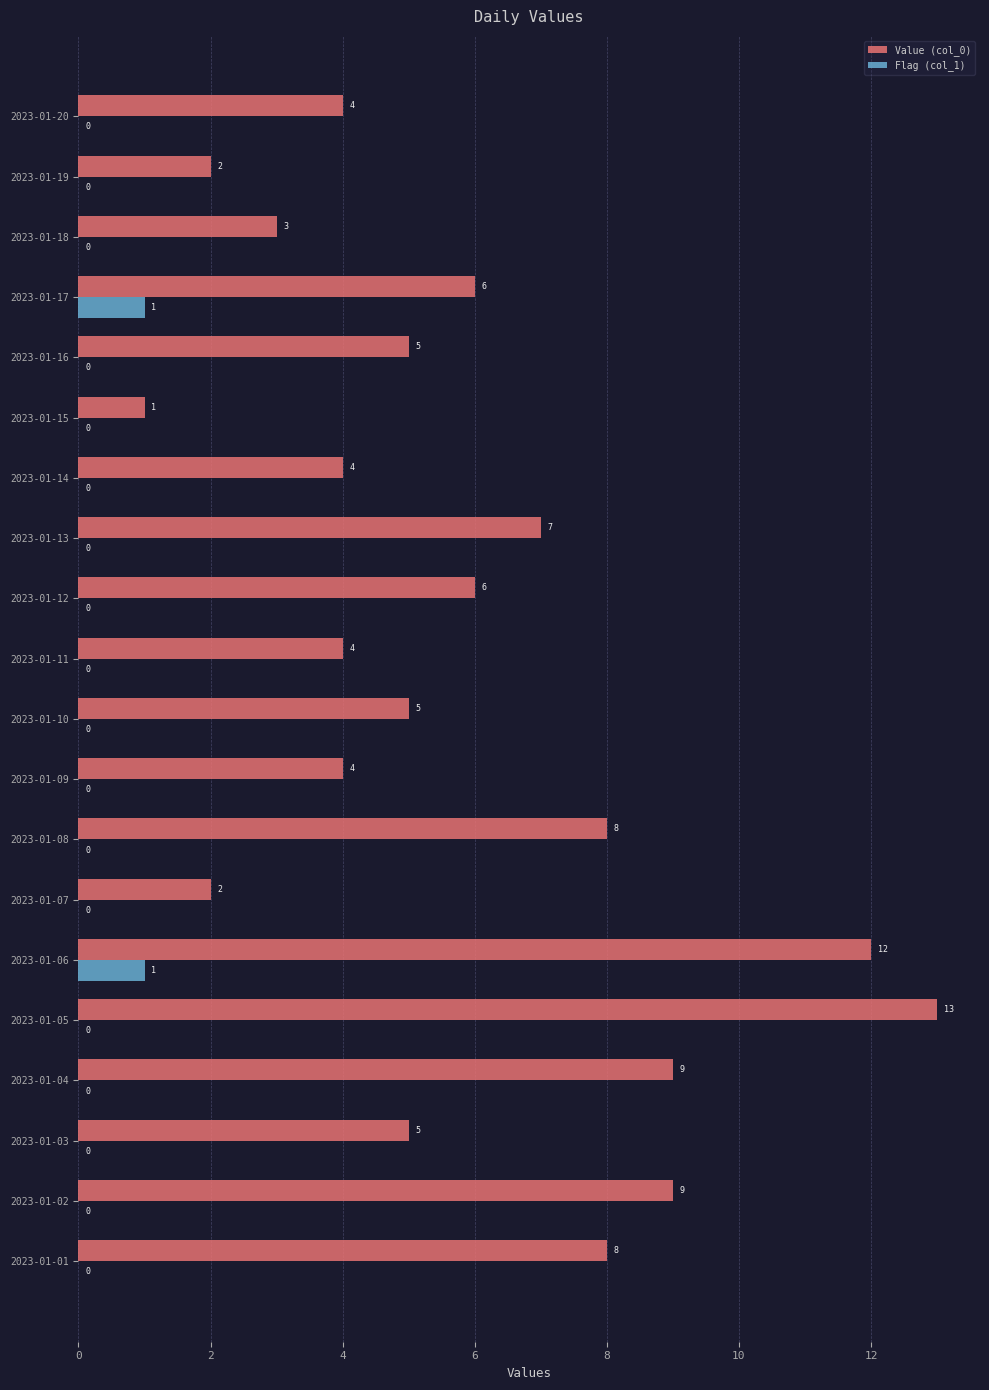

Which series has the largest total across all categories?

Value (col_0)